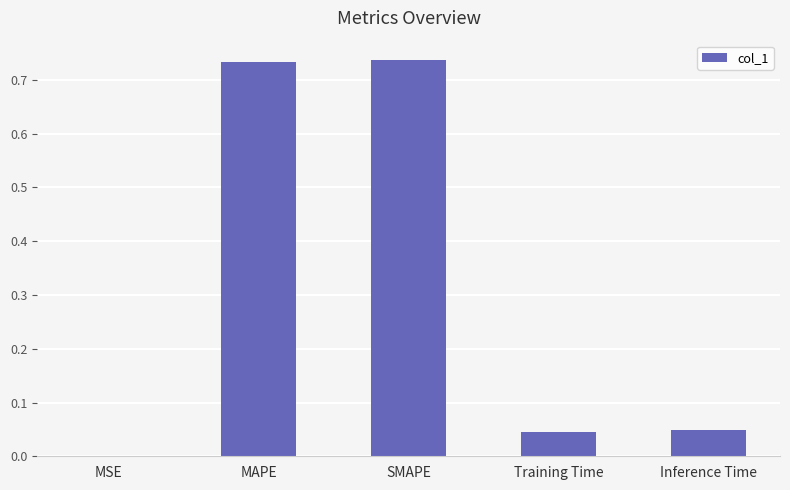

Is it true that the value at Training Time is 0.0?

True